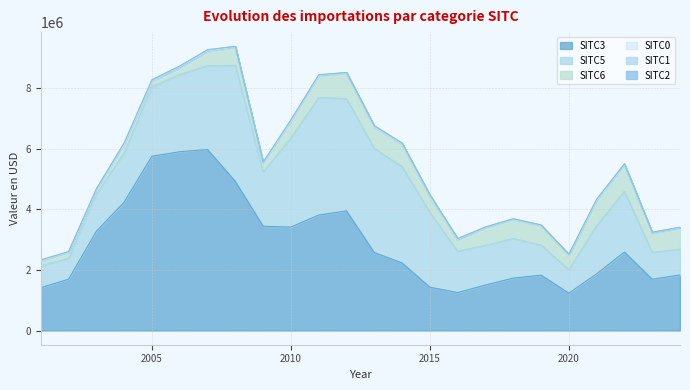

How many intersections are there between SITC3 and SITC5?

4